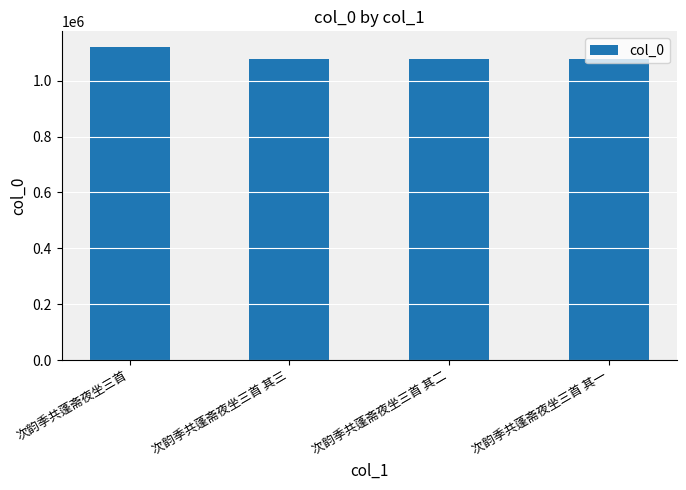

The value at 次韵季共蓬斋夜坐三首 其二 is 1076209. True or false?

True